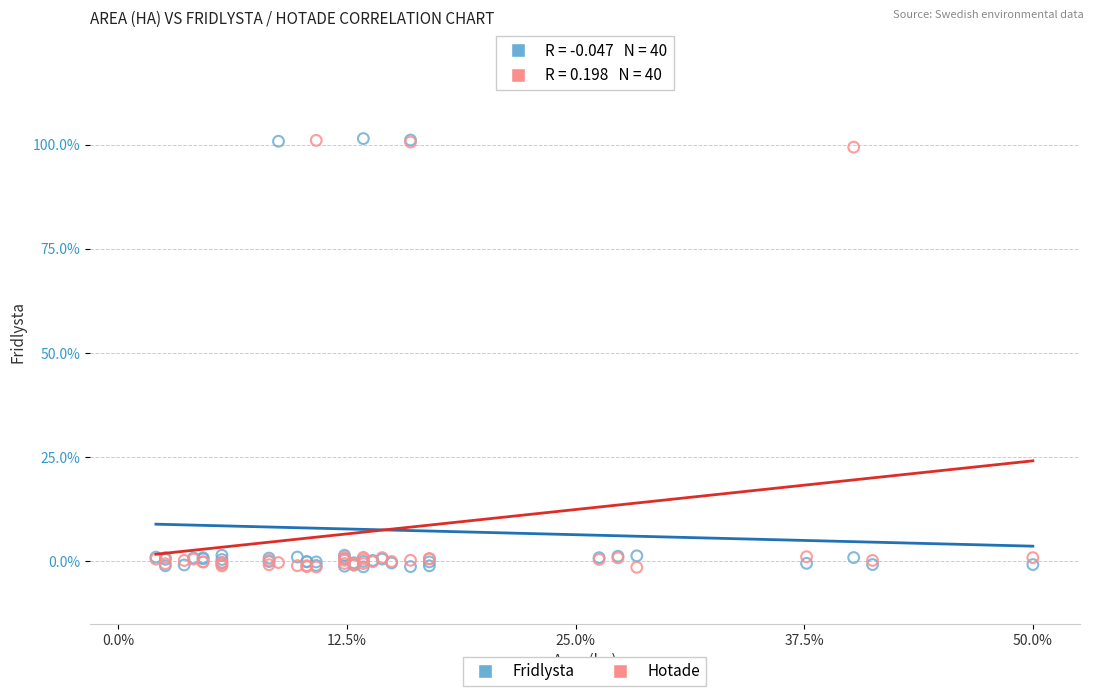

What are all the series names shown in the legend?

Fridlysta, Hotade